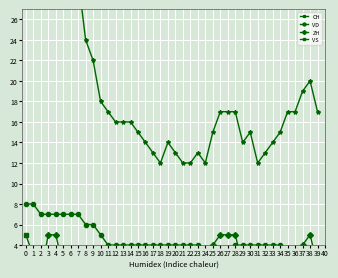

How many lines are shown in the chart?

4